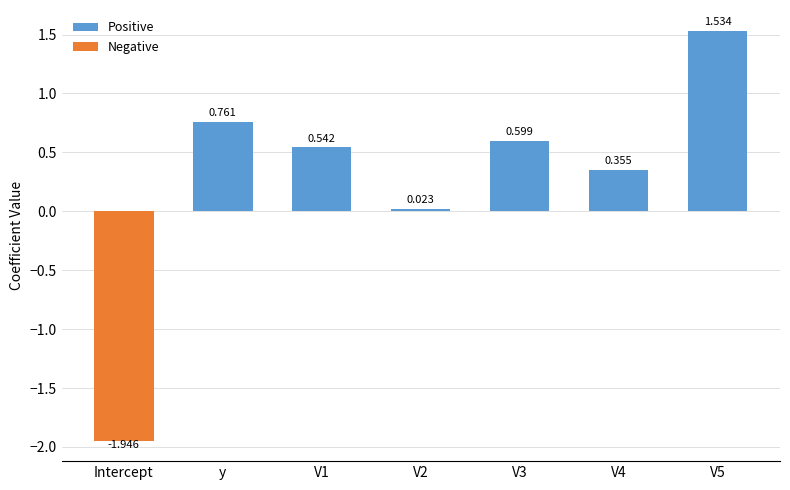

At which category does the chart reach its minimum across all series?

Intercept